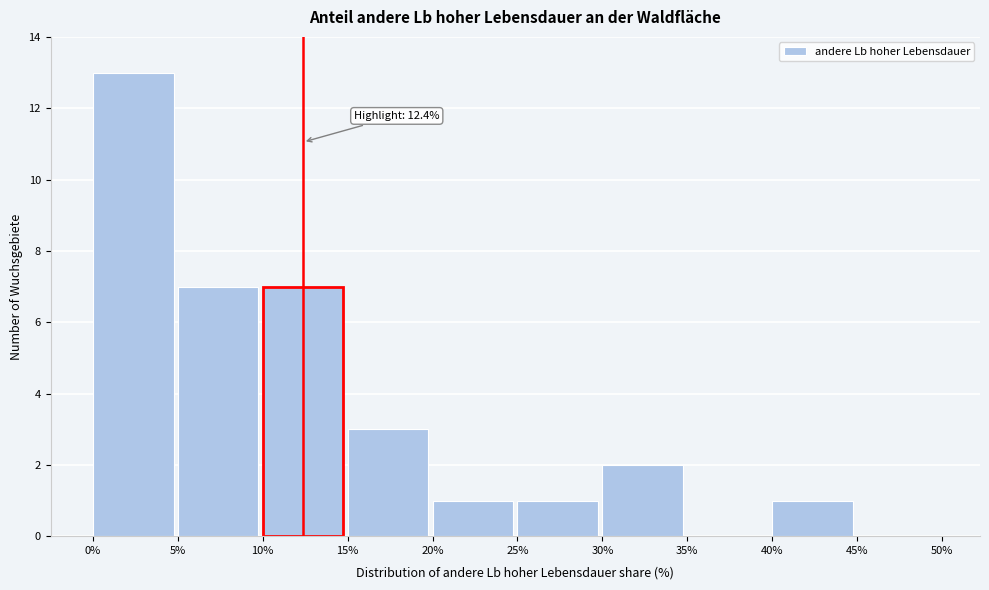

Over which range of the x-axis is the bar tallest?

0% to 5%